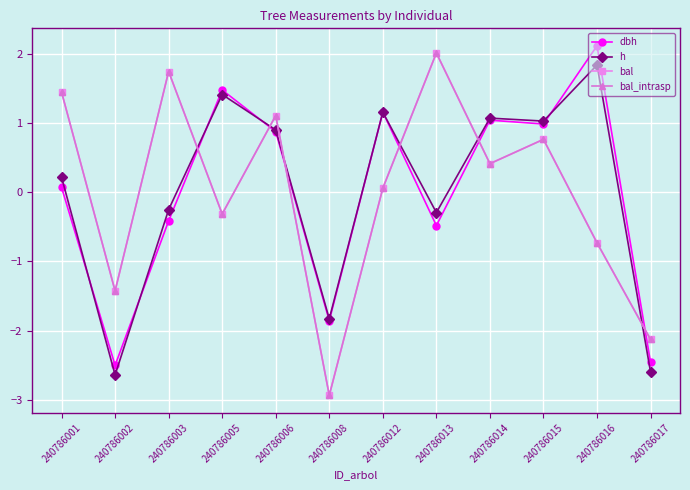

What is the smallest value displayed?

-2.9